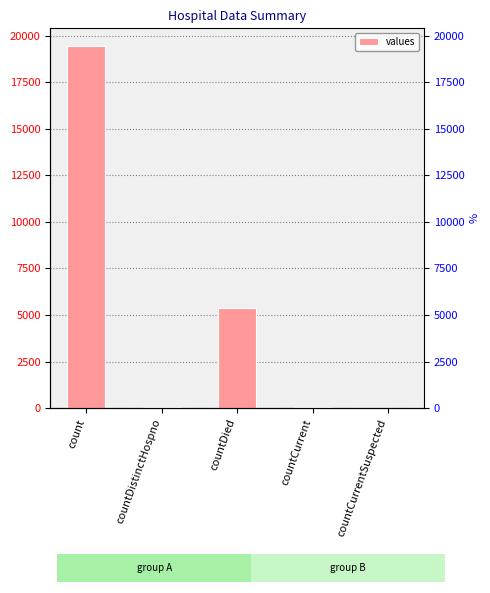

List the labels in order of value, smallest first.

countCurrentSuspected, countDistinctHospno, countCurrent, countDied, count